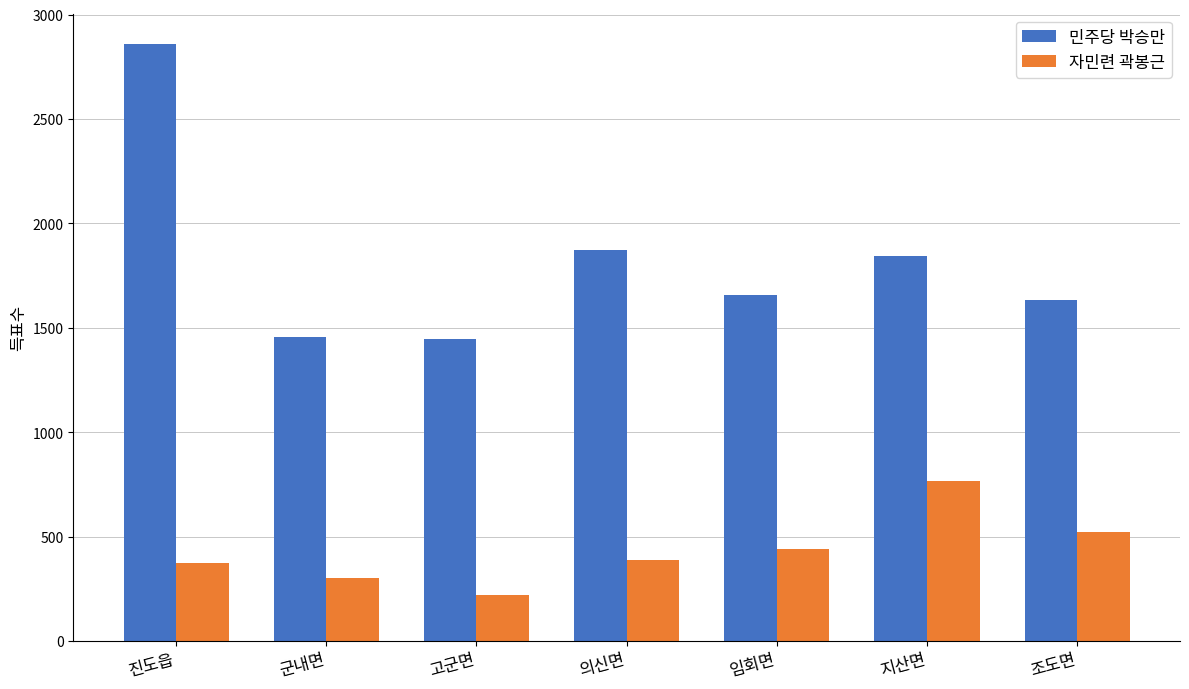

What is the sum of the 자민련 곽봉근 values at 지산면 and 진도읍?

1137